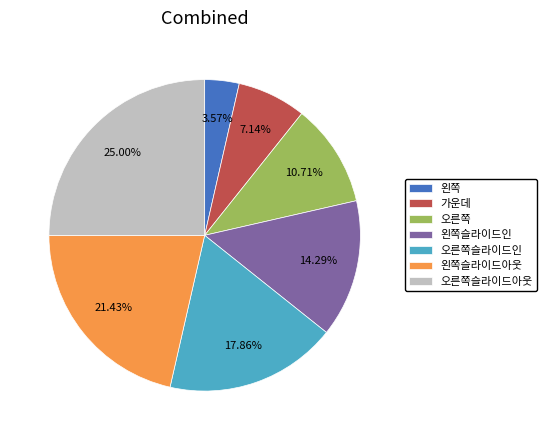

How many slices are in this pie chart?

7